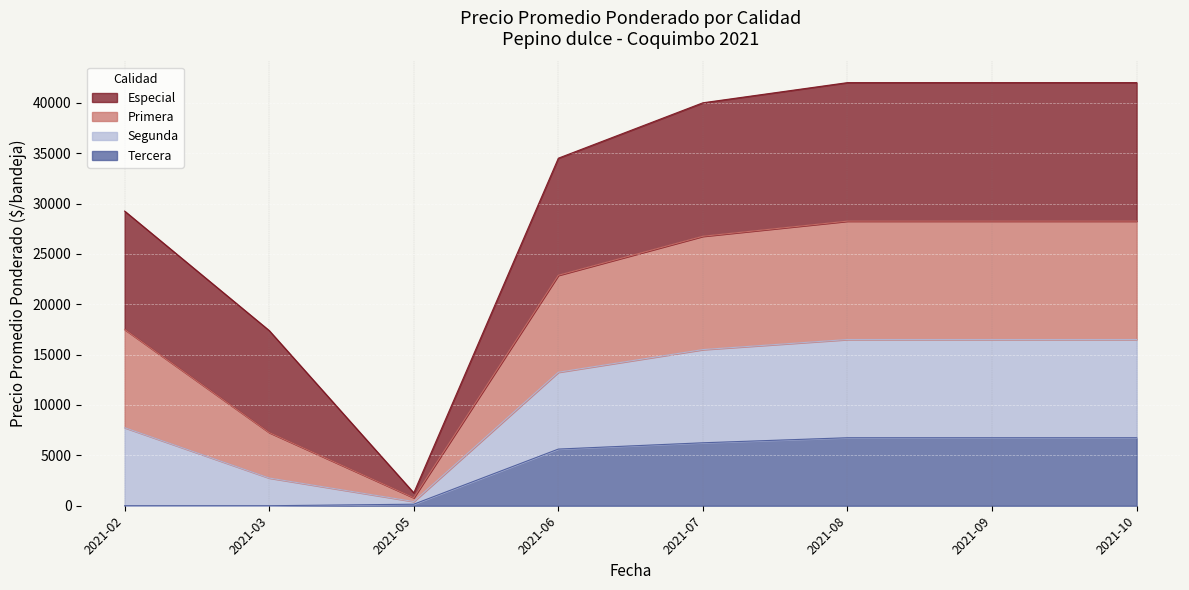

What is the spread (max minus min) of values at 2021-02?

29250